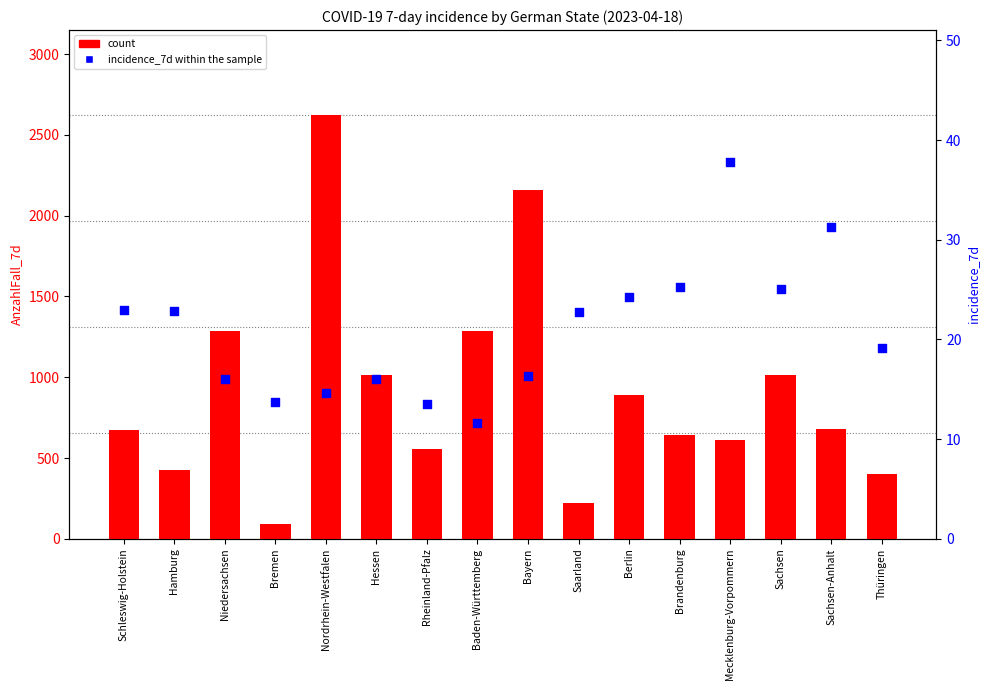

Which series has the largest Y range (max minus min)?

count